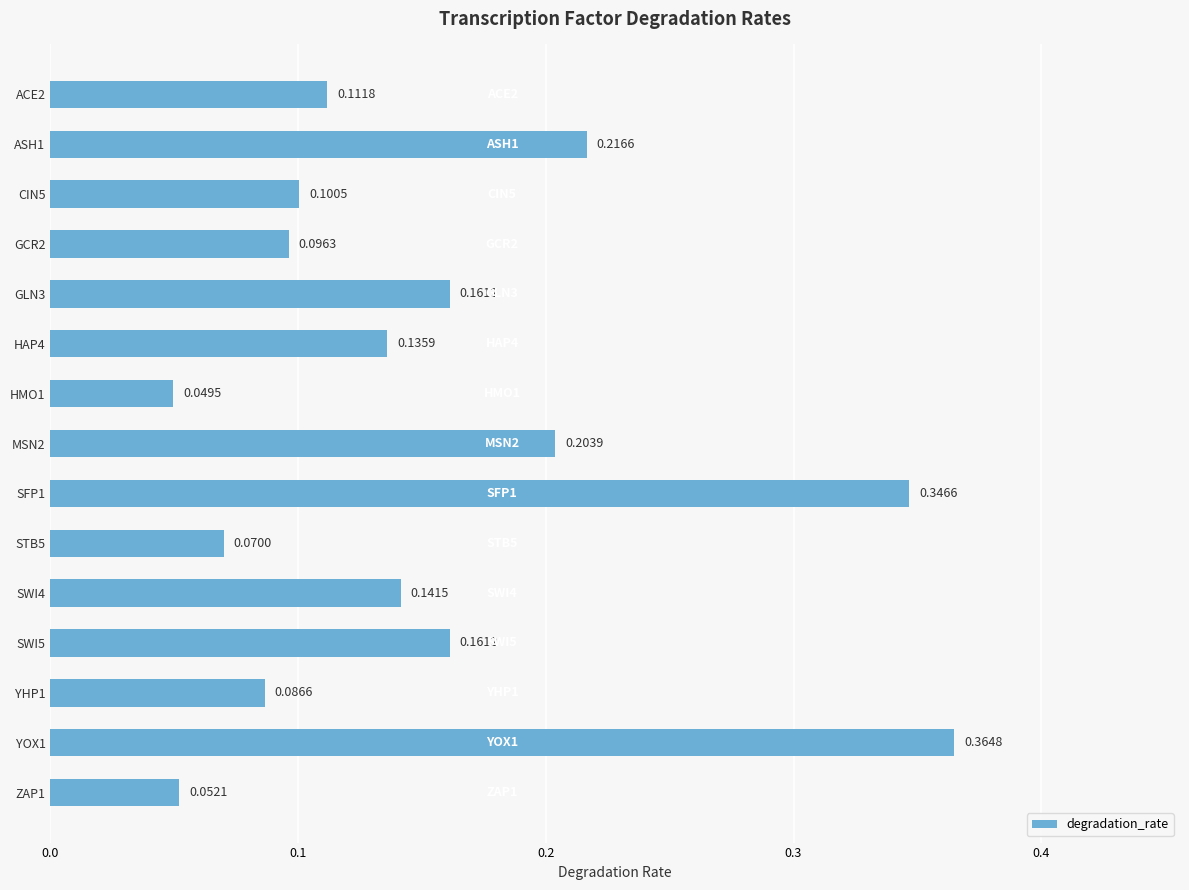

Between ASH1 and ACE2, which is larger?

ASH1